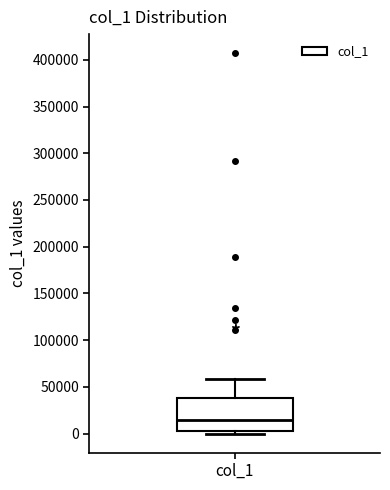

Read this box plot against the y-axis: the position of the median line, the range covered by the box, and the ends of both whiskers. The values are not printed on the chart, so give them approximately, as read against the axis.

median 15000, box 5000 to 40000, whiskers 0 to 60000